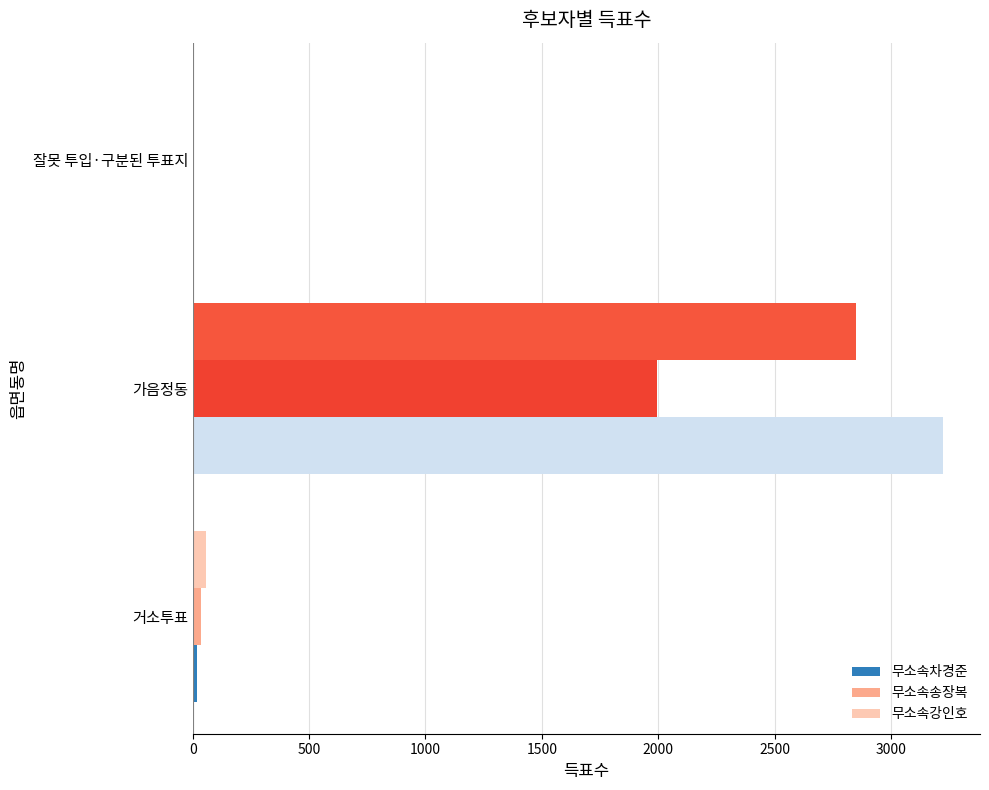

What is the maximum value shown in the chart?

3222